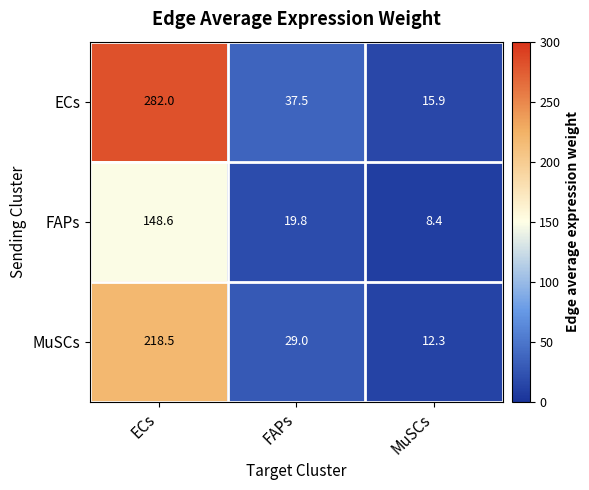

What is the approximate value of ECs at MuSCs?

15.9